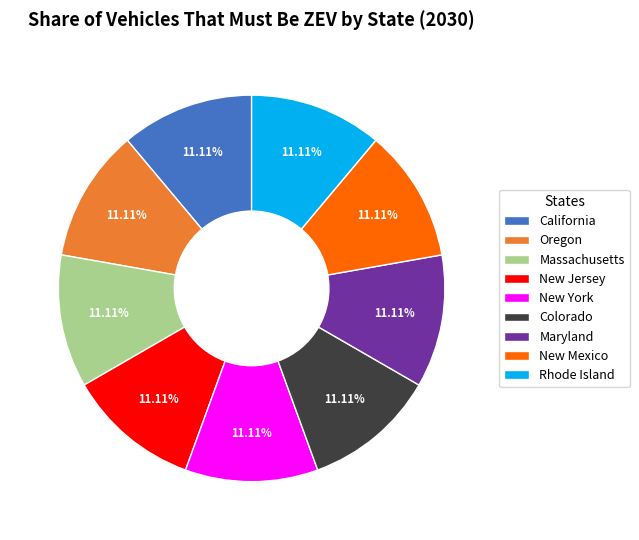

Does Rhode Island represent more than half of the total?

No